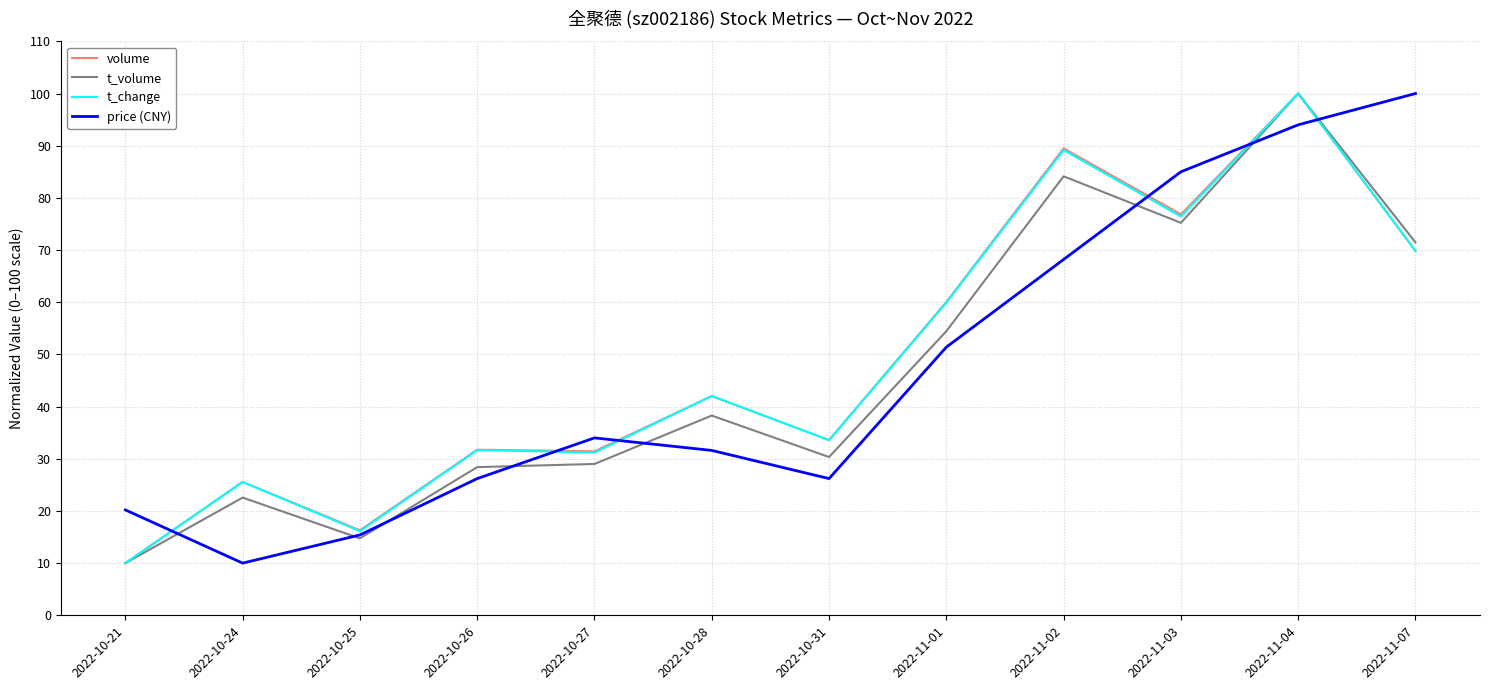

How many categories are shown in the chart?

12